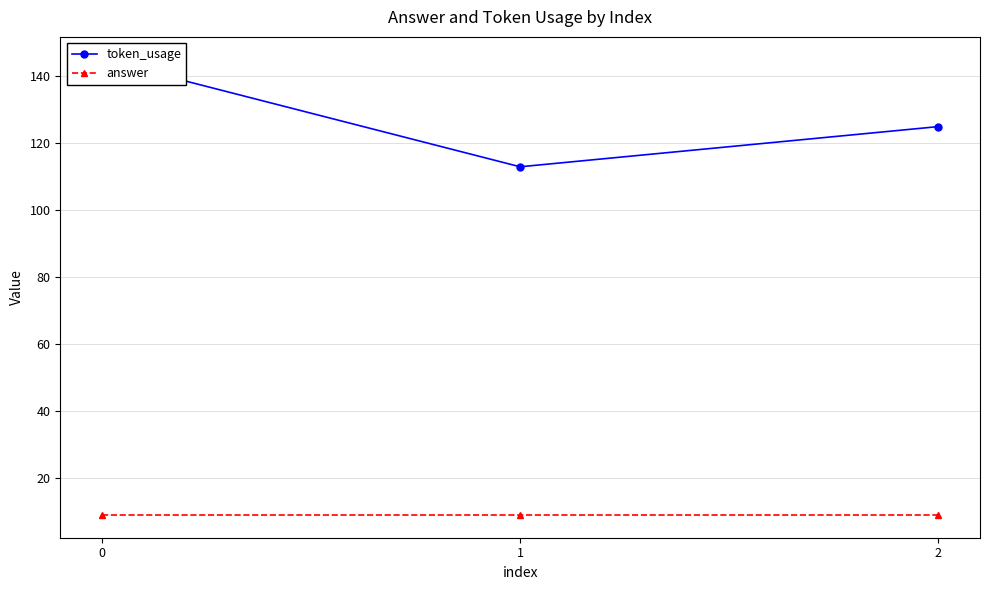

What is the value of the token_usage point at the 3rd from the left?

125